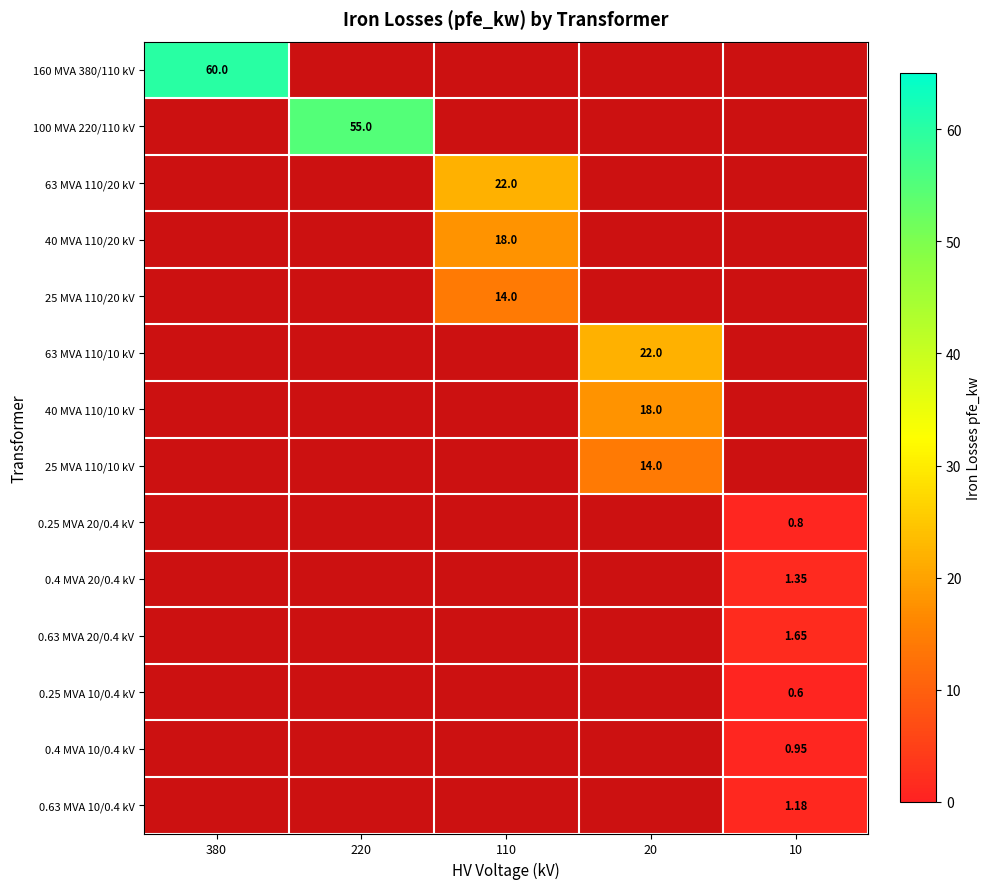

Rank the series by their maximum value, from highest to lowest.

160 MVA 380/110 kV, 100 MVA 220/110 kV, 63 MVA 110/20 kV, 40 MVA 110/20 kV, 25 MVA 110/20 kV, 63 MVA 110/10 kV, 40 MVA 110/10 kV, 25 MVA 110/10 kV, 0.25 MVA 20/0.4 kV, 0.4 MVA 20/0.4 kV, 0.63 MVA 20/0.4 kV, 0.25 MVA 10/0.4 kV, 0.4 MVA 10/0.4 kV, 0.63 MVA 10/0.4 kV